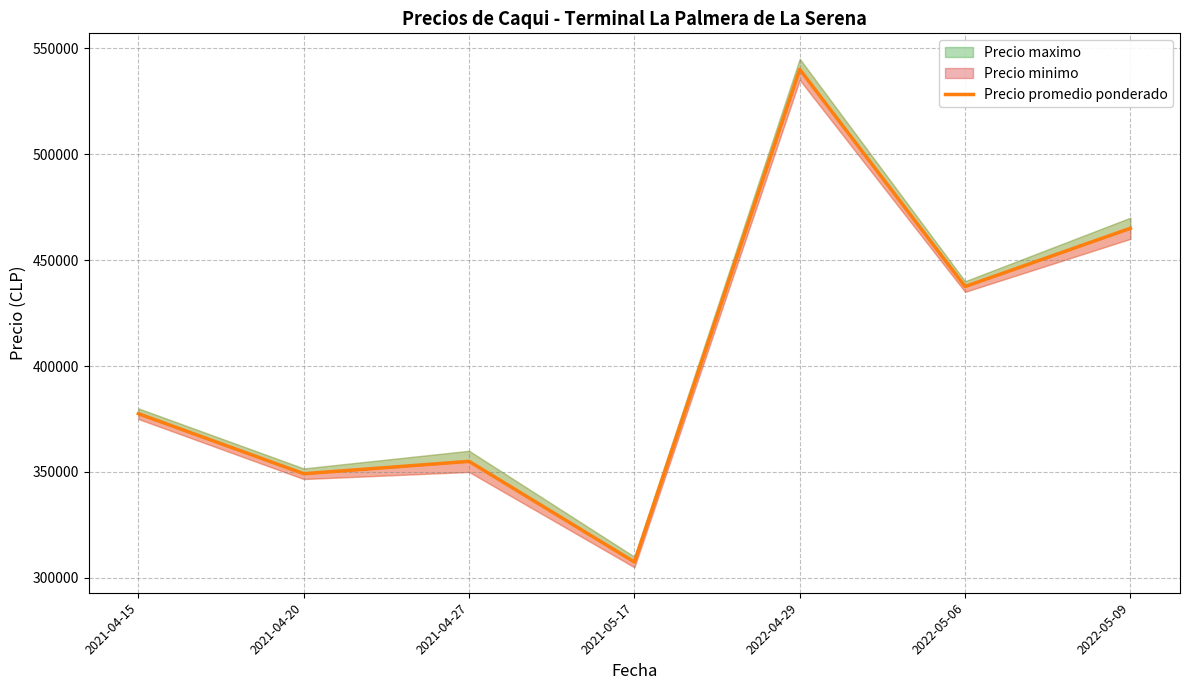

Rank the categories by value from highest to lowest.

2022-04-29, 2022-05-09, 2022-05-06, 2021-04-15, 2021-04-27, 2021-04-20, 2021-05-17